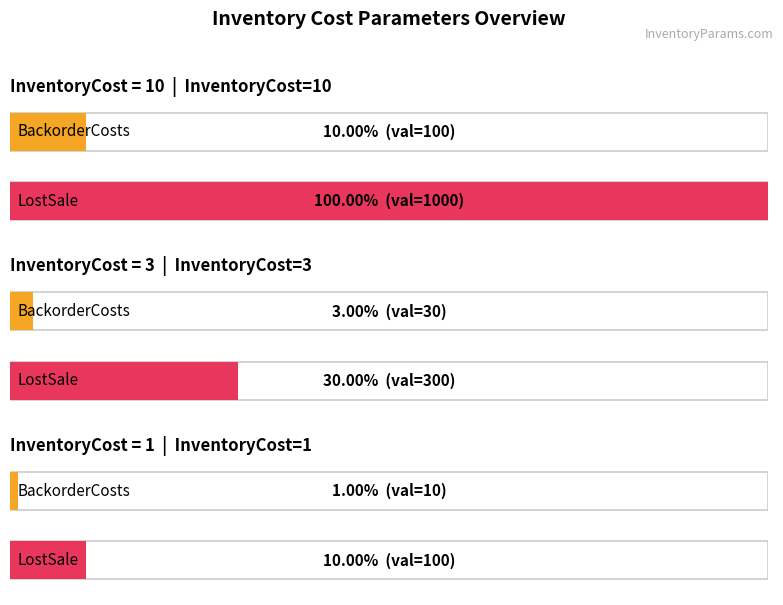

What is the minimum value shown in the chart?

1